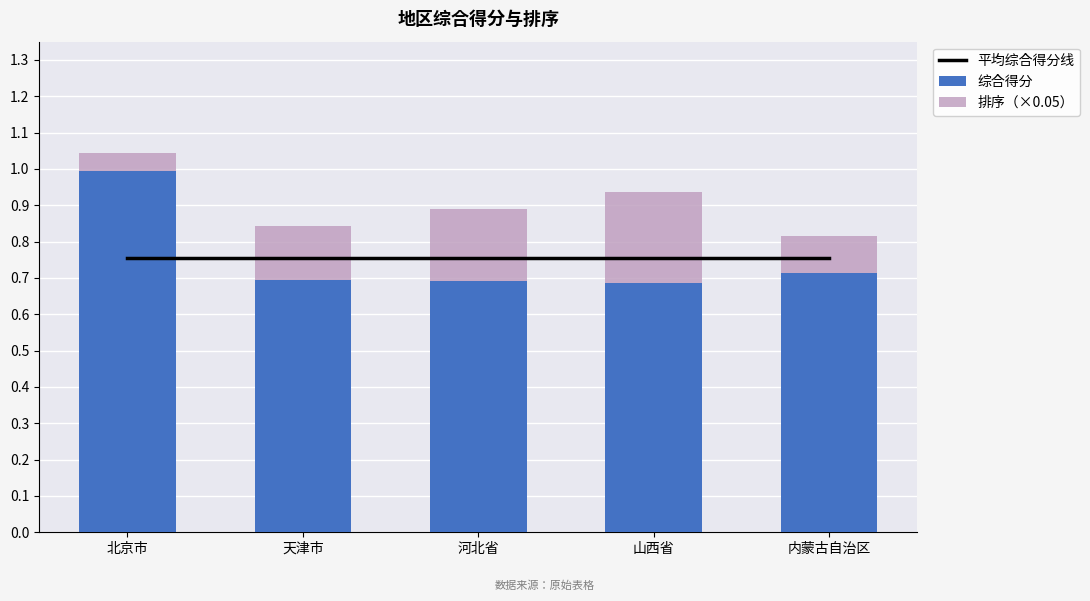

Which series has the largest range (max minus min)?

综合得分